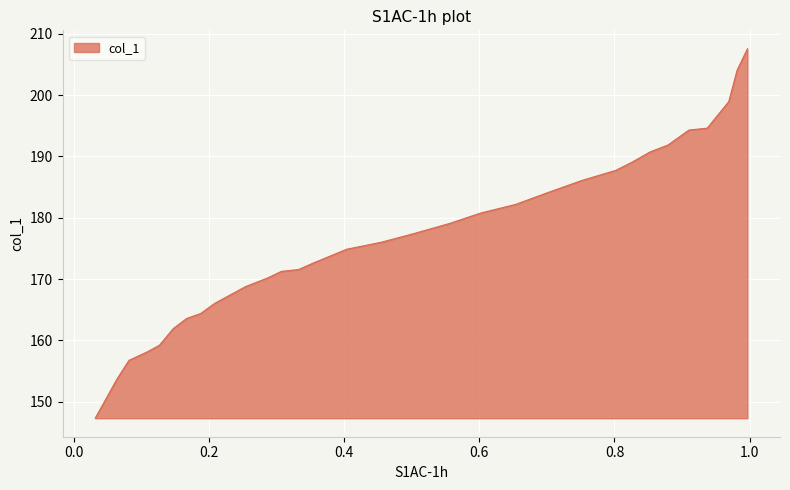

What is the difference between the maximum and minimum values?

60.2